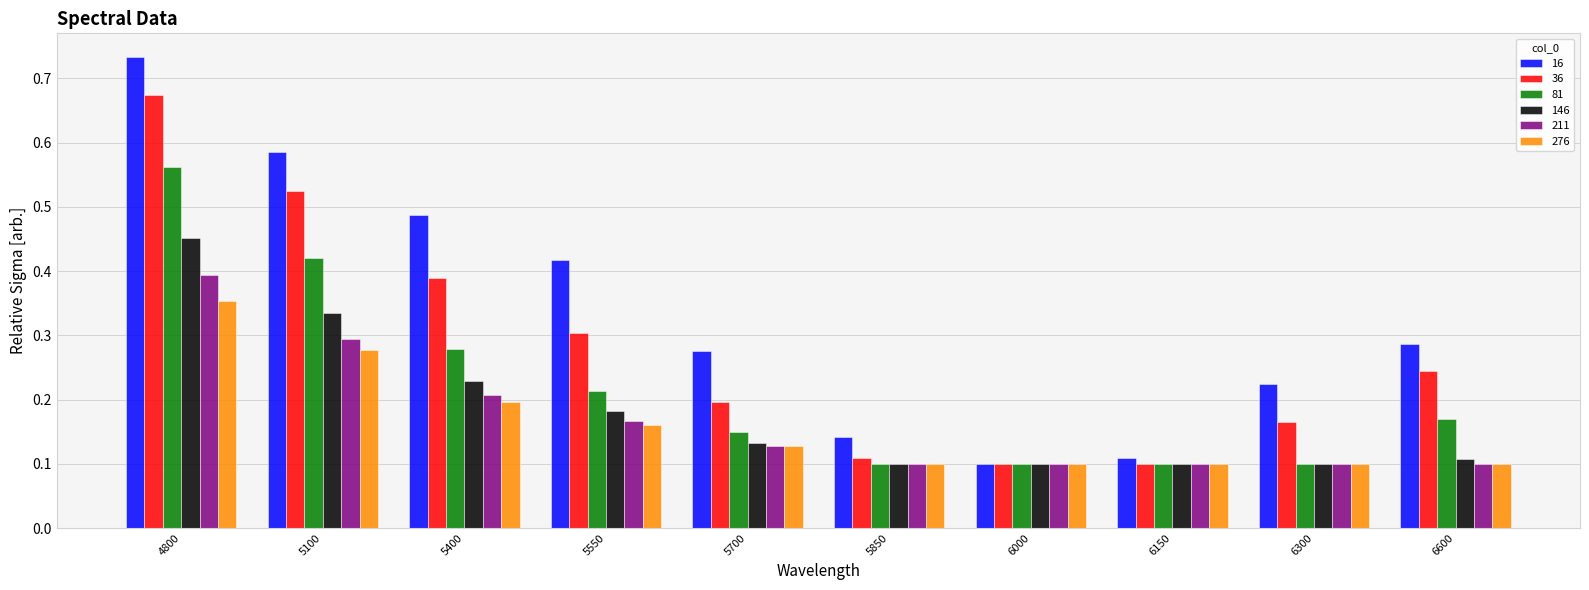

The 16 series shows 1.0 at 4800. True or false?

False